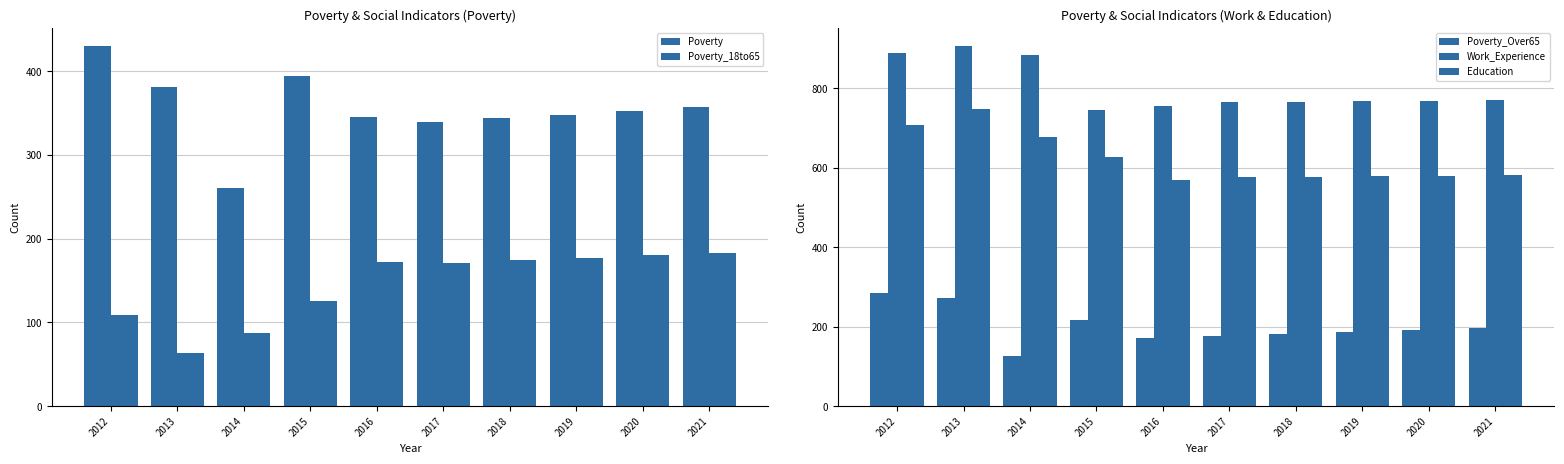

Which series has the largest total across all categories?

Work_Experience